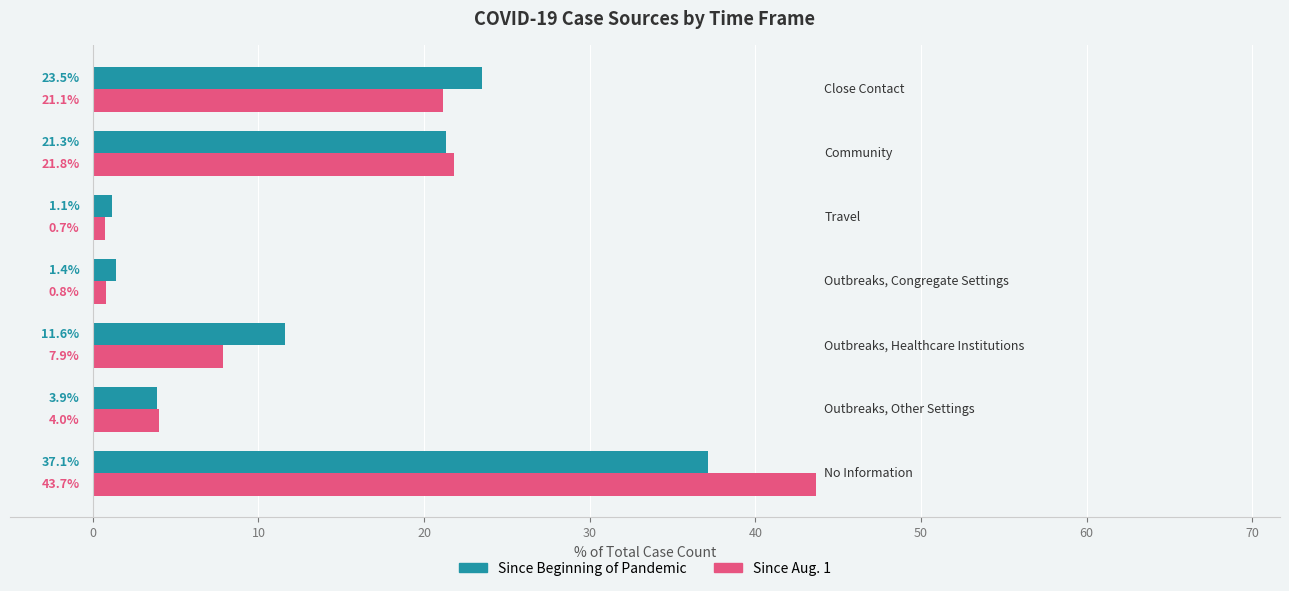

At how many categories does at least one series exceed 28?

1